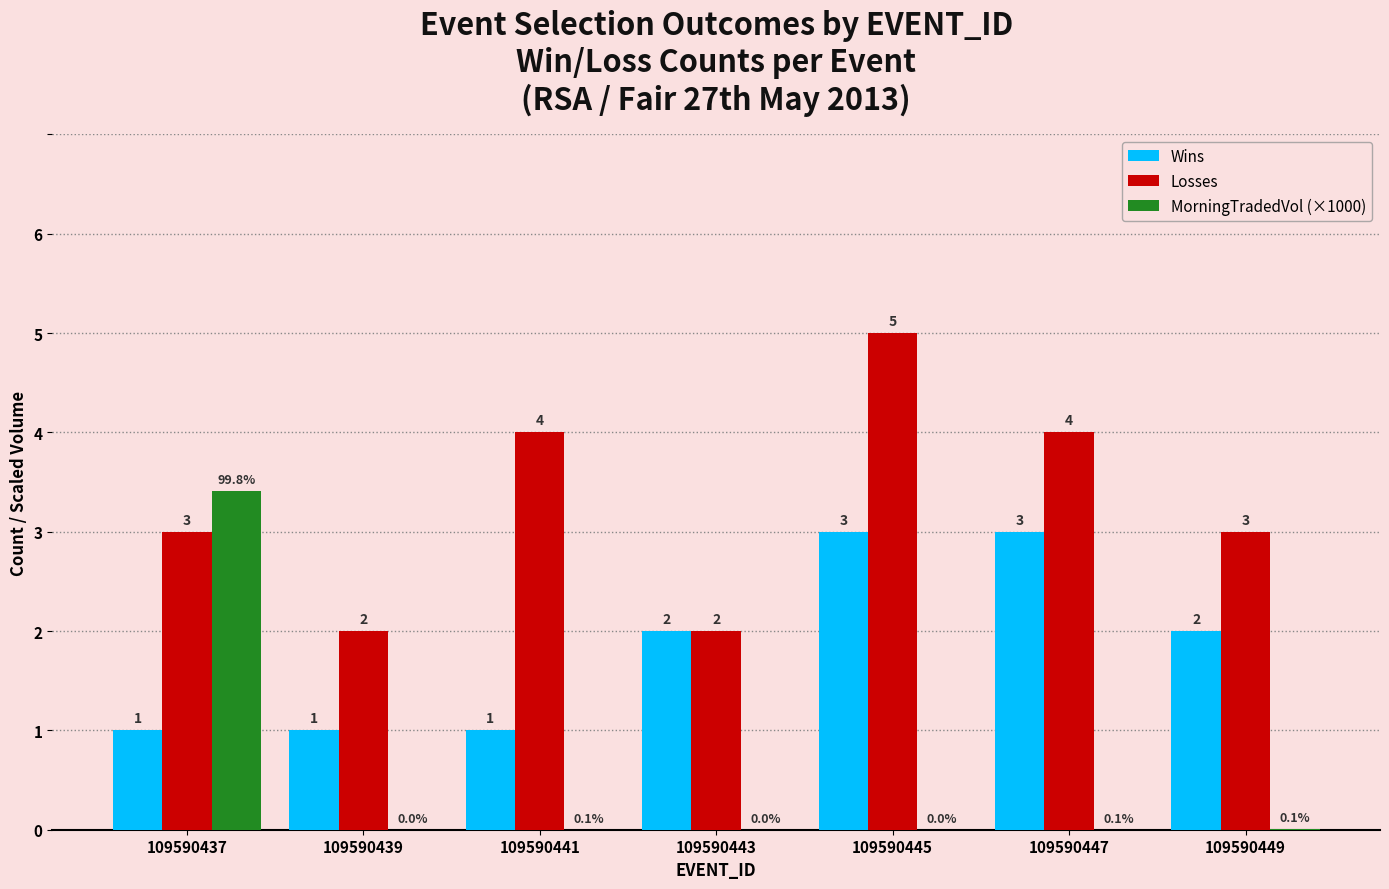

How many series are shown in this chart?

3